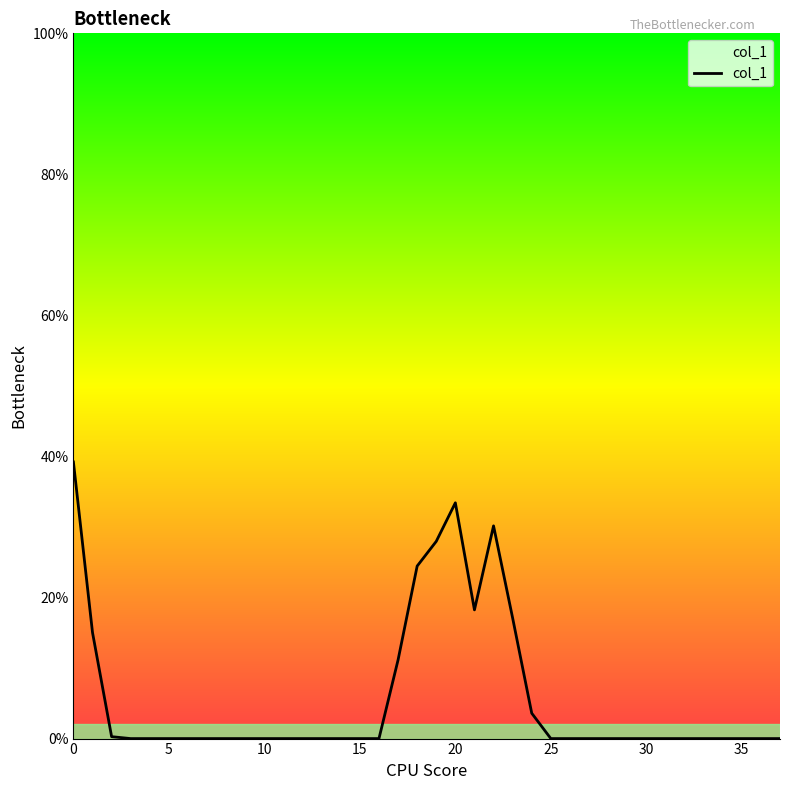

What is the difference between the maximum and minimum values?

39.2